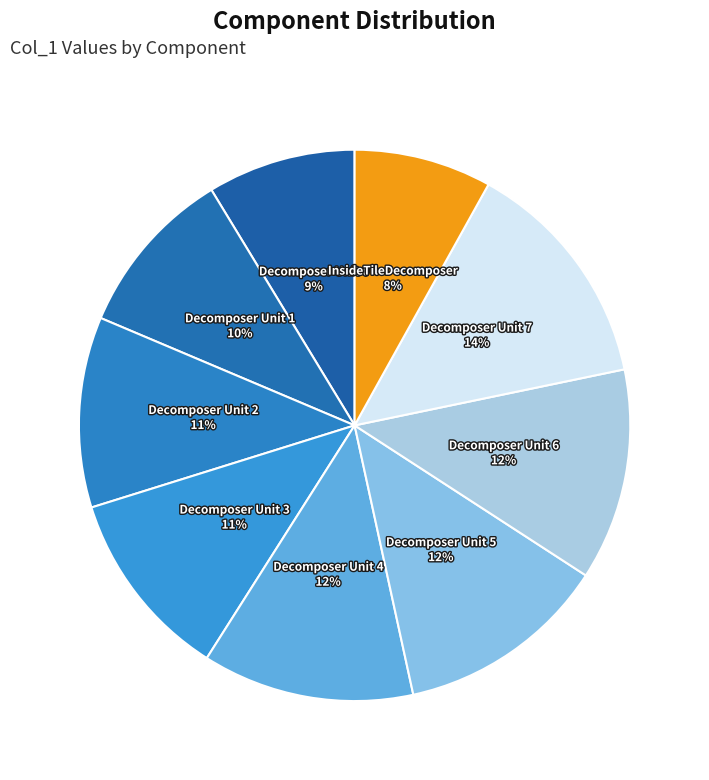

Which has a higher value, Decomposer Unit 5 or Decomposer Unit 0?

Decomposer Unit 5